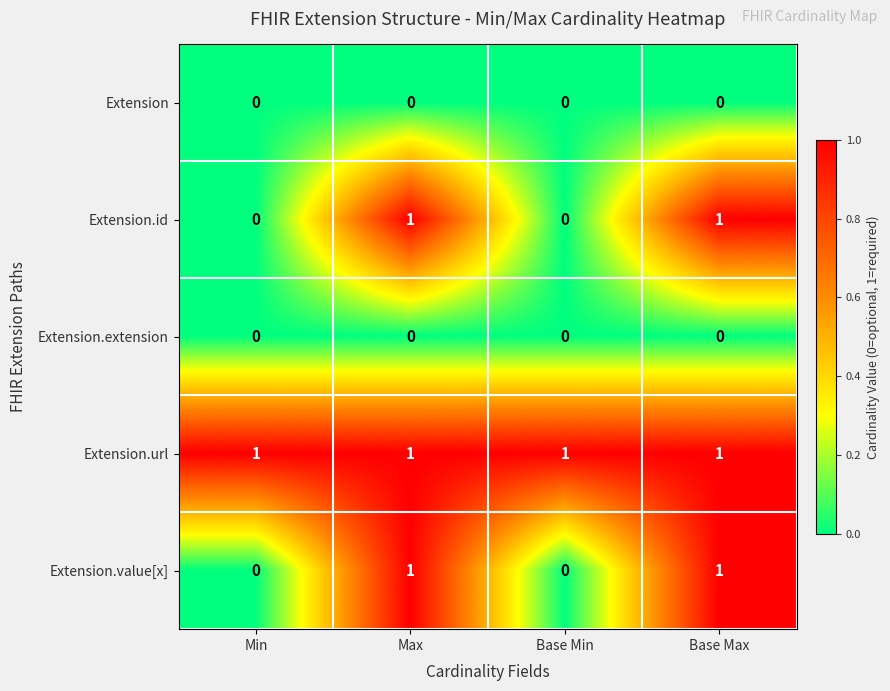

Which series has the largest total across all categories?

Extension.url